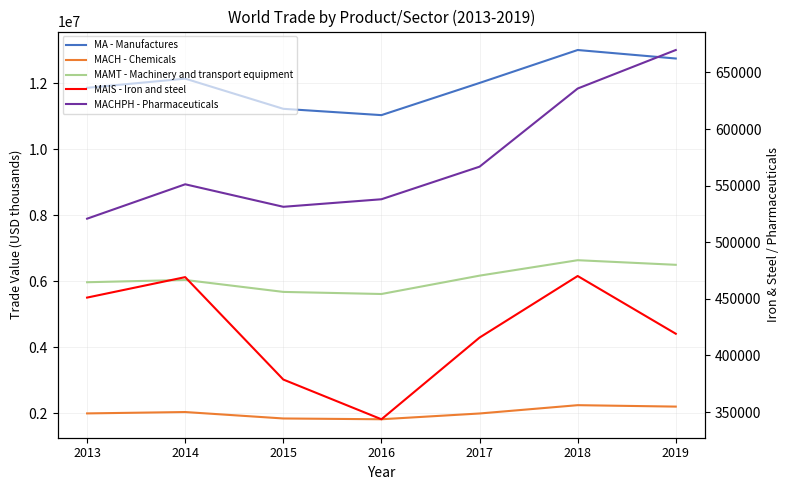

Is the value of MAIS - Iron and steel at 2016 greater than the value of MACH - Chemicals at 2018?

No